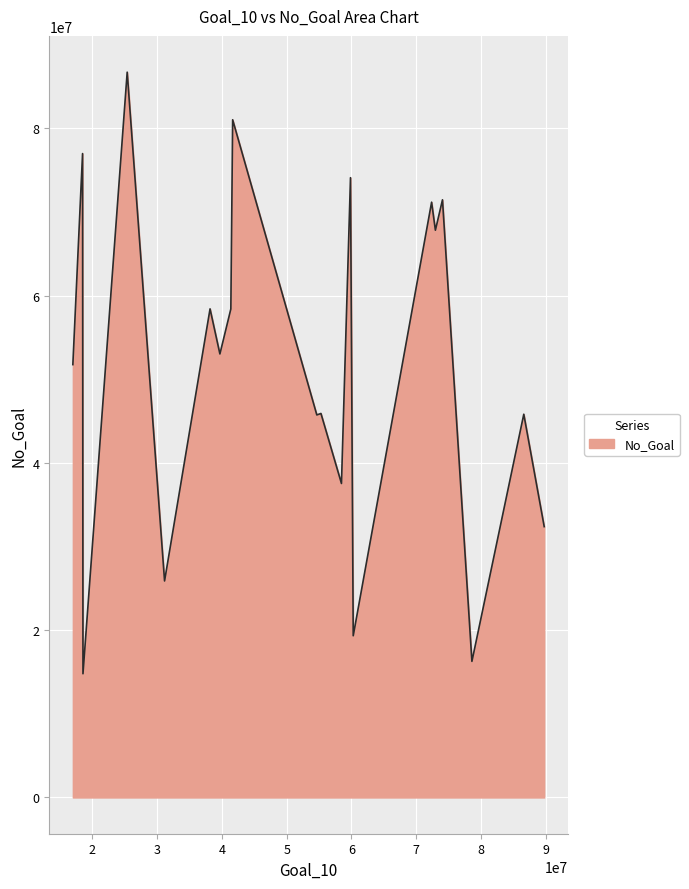

What is the difference between the second highest and second lowest values?

64766130